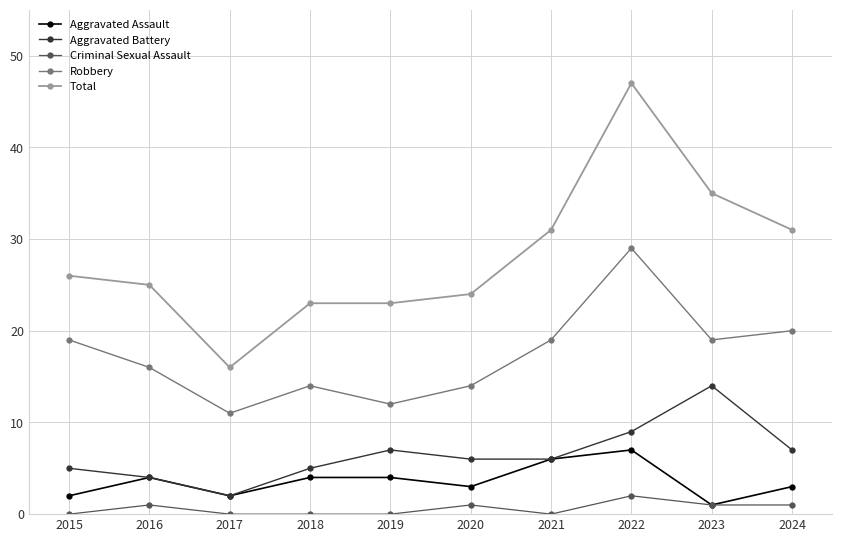

Where is the first local minimum for Robbery?

2017